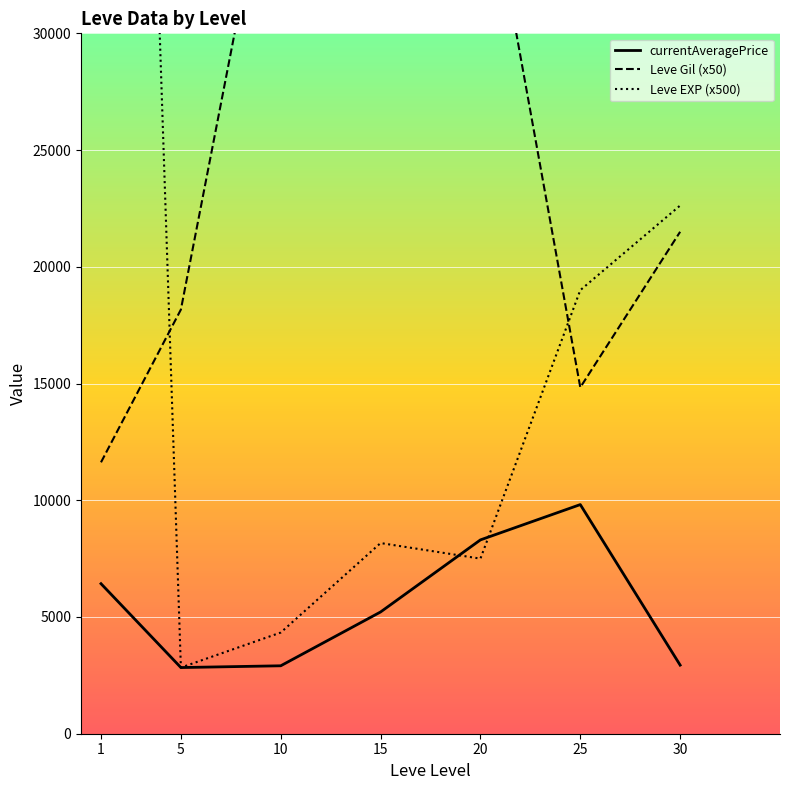

Which label corresponds to the smallest value in the chart?

5